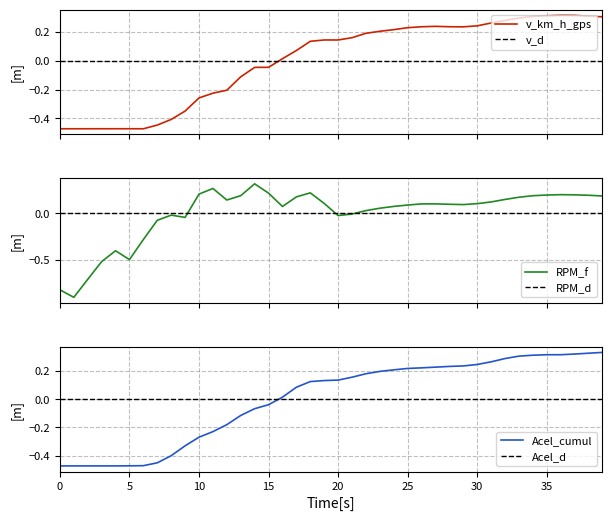

What is the highest value of the Acel_cumul series?

0.3